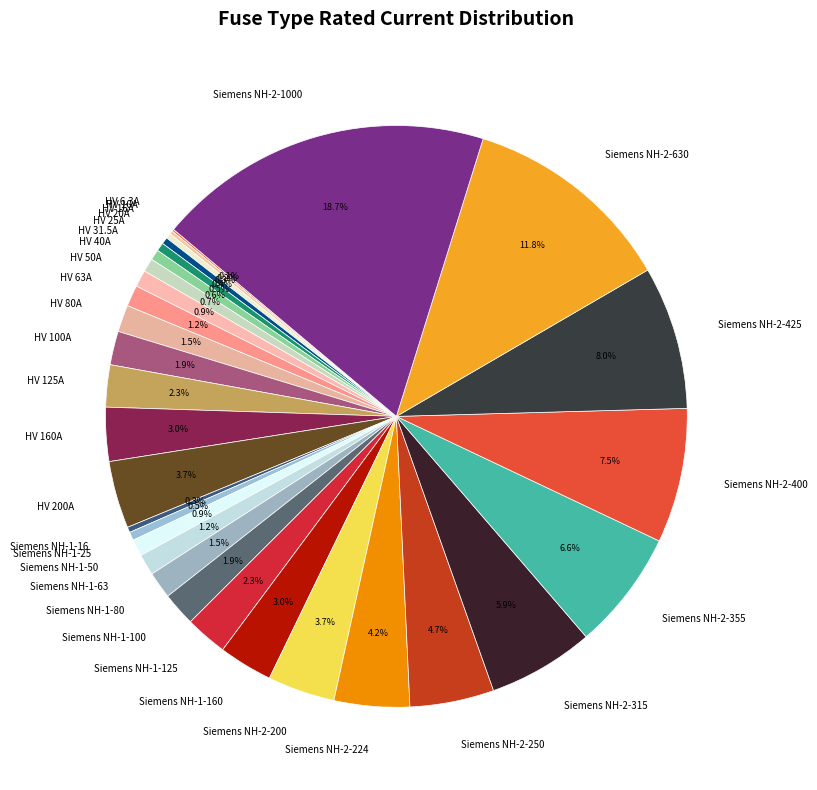

What percentage is NOT represented by Siemens NH-2-355?

93.4%